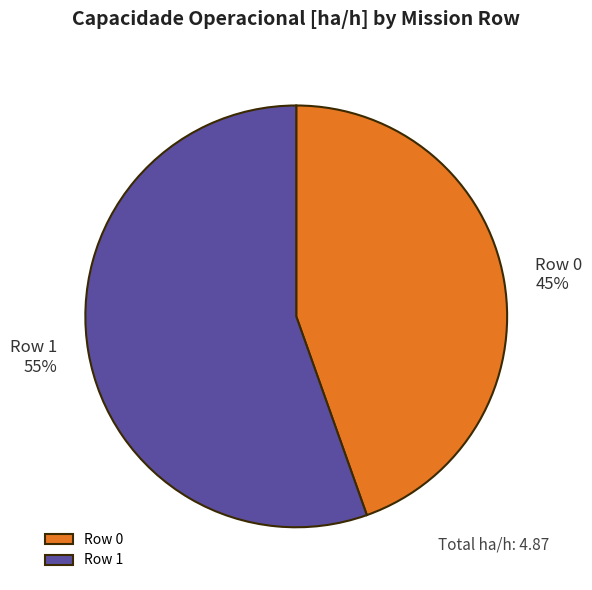

Which category accounts for the majority?

Row 1